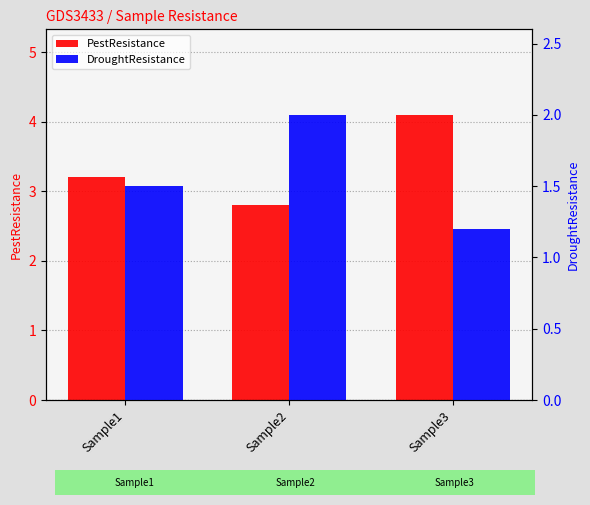

Reading left to right, list all the values displayed in this chart.

PestResistance: Sample1=3.2	Sample2=2.8	Sample3=4.1
DroughtResistance: Sample1=1.5	Sample2=2.0	Sample3=1.2